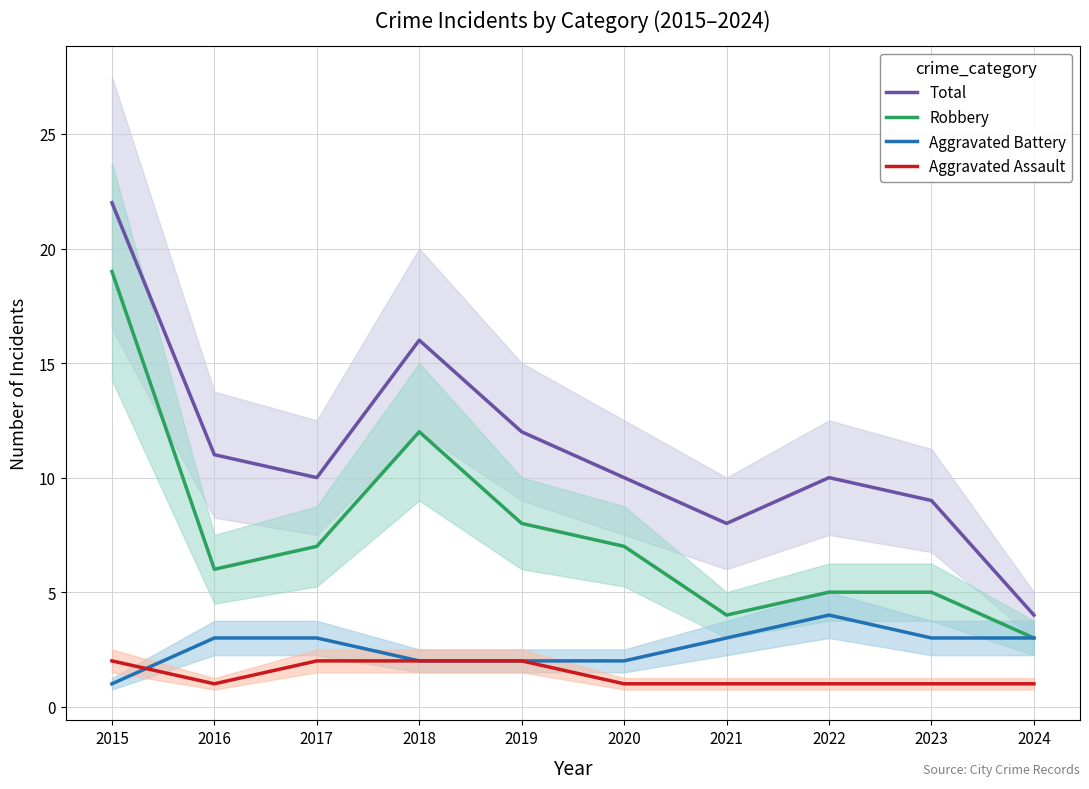

How many lines are shown in the chart?

4